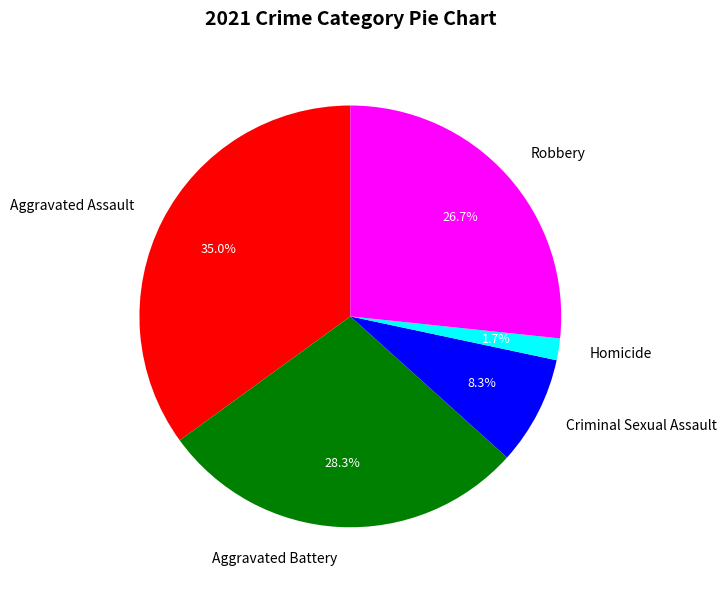

To the nearest percent, what is the difference between the largest and smallest slice percentages?

33%